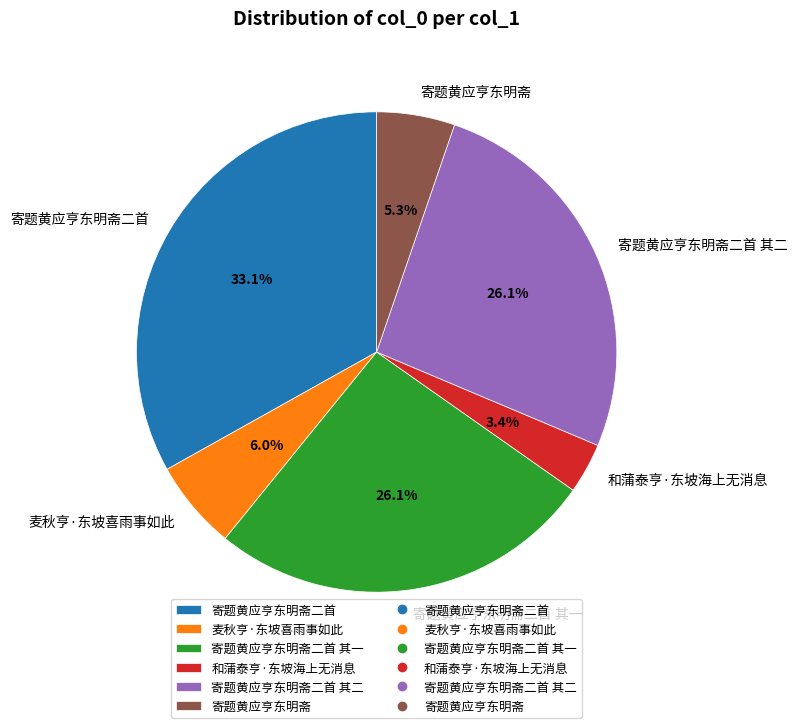

Which slice is the largest?

寄题黄应亨东明斋二首